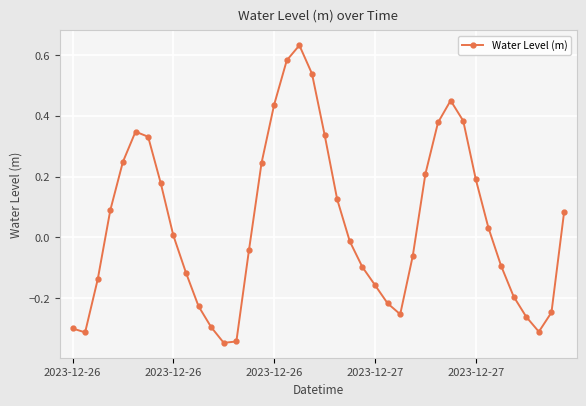

How many interior local peaks (higher than both neighbors) does the data have?

3